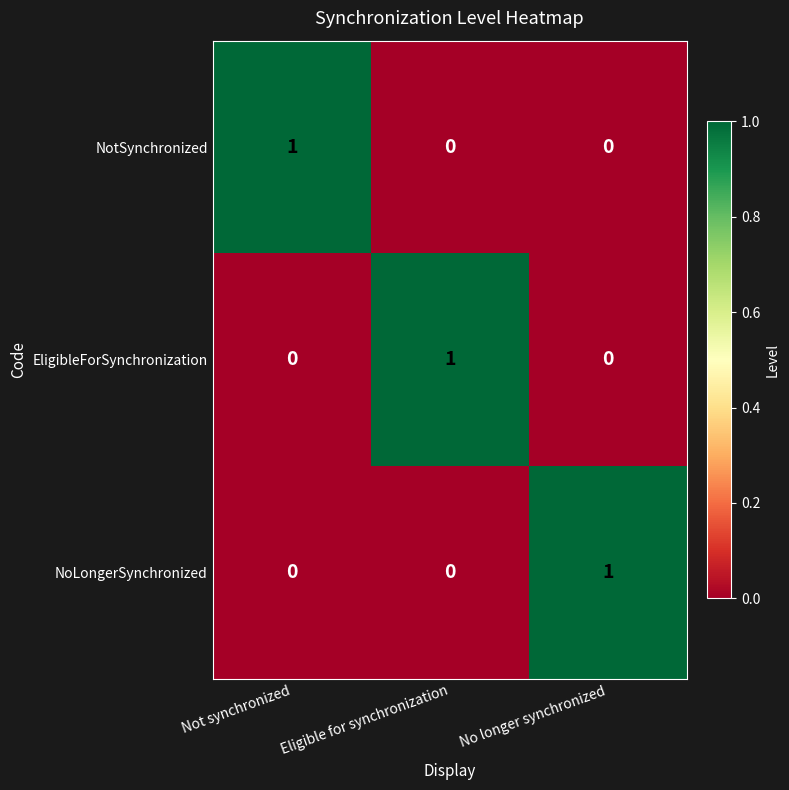

What is the total value across all series at Not synchronized?

1